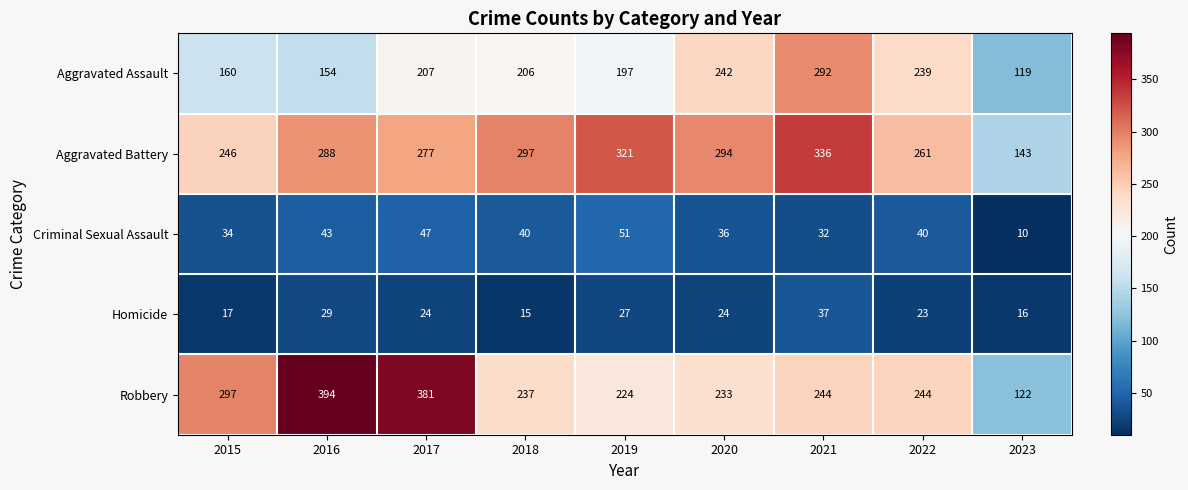

What is the approximate value of Homicide at 2022, to the nearest 10?

20